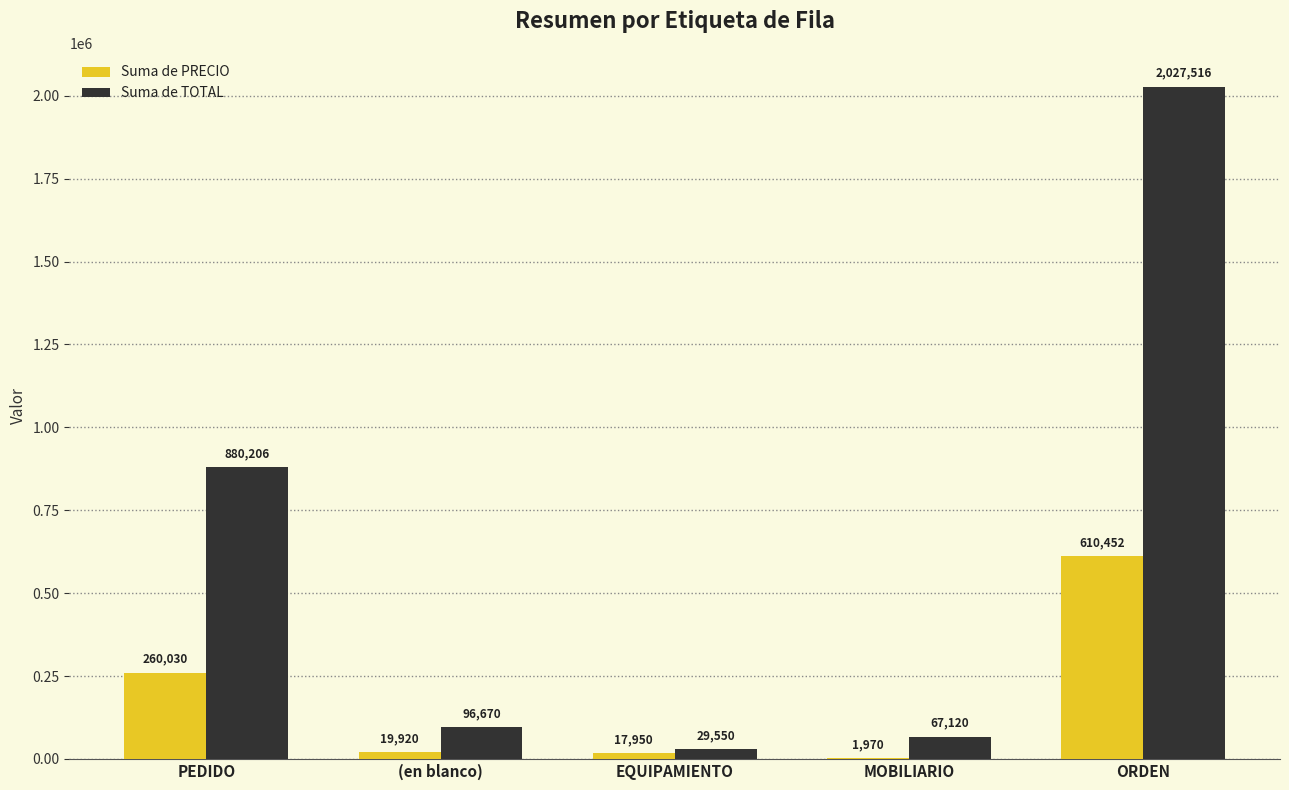

The Suma de PRECIO series shows 19920.0 at (en blanco). True or false?

True